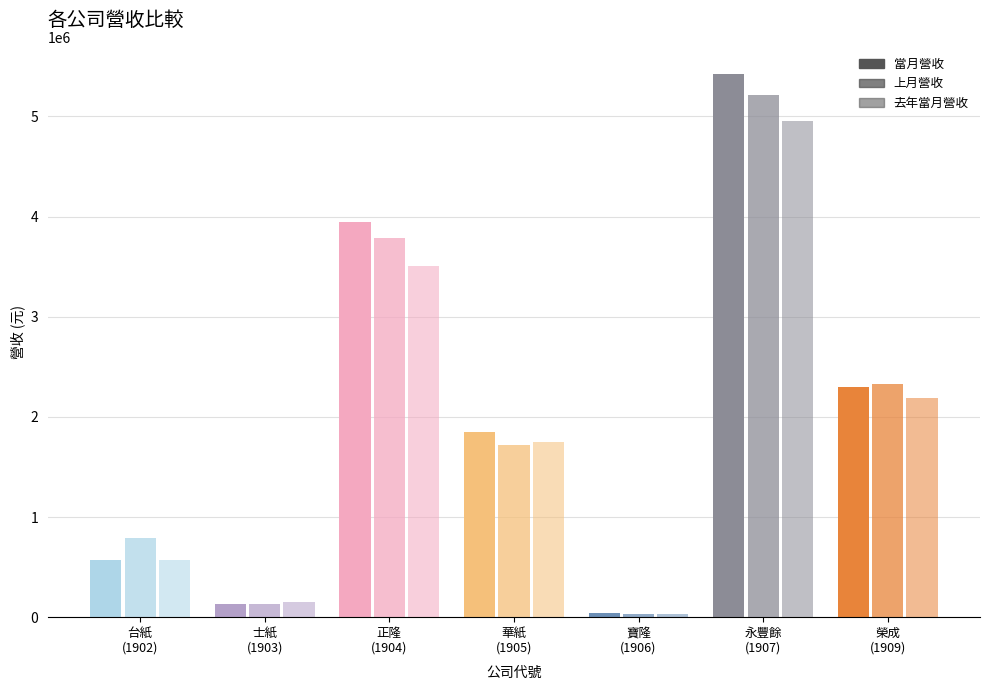

Which series has the largest total across all categories?

當月營收